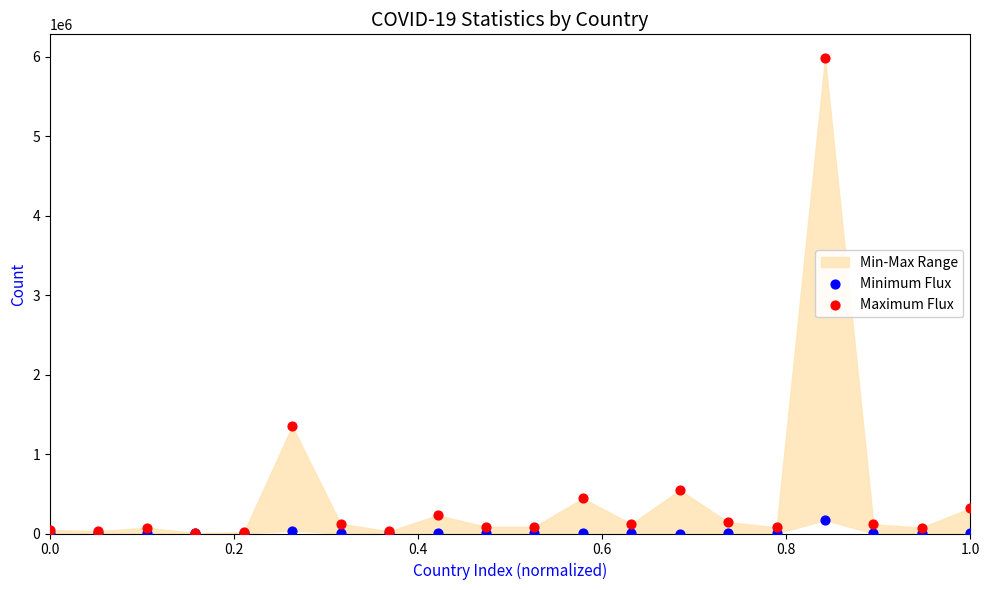

In the Maximum Flux series, what Y value is closest to 2993916?

1349434